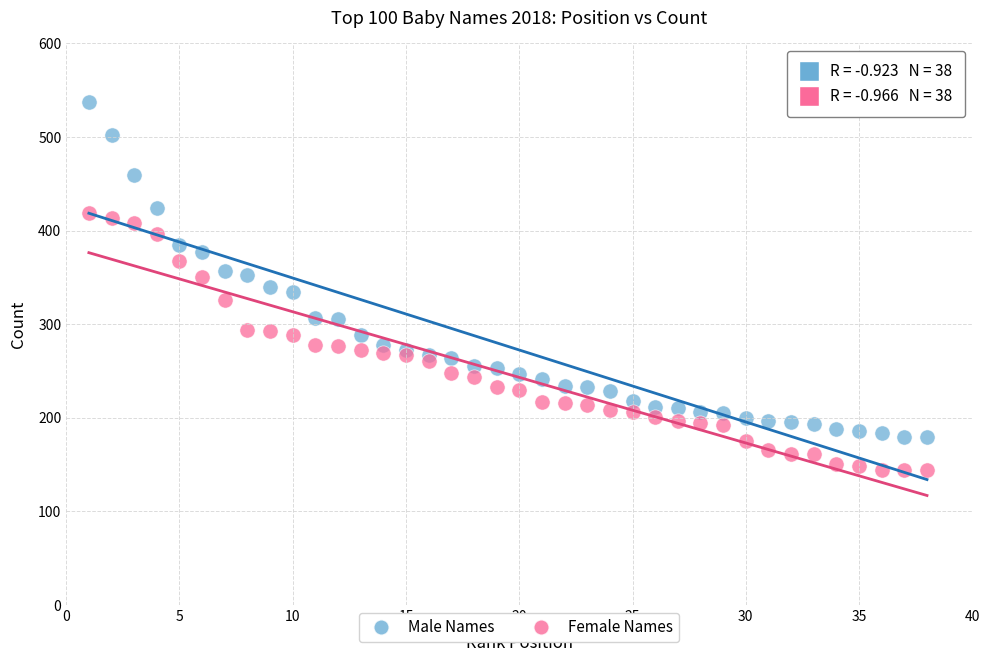

Which series has the largest Y range (max minus min)?

Male Names